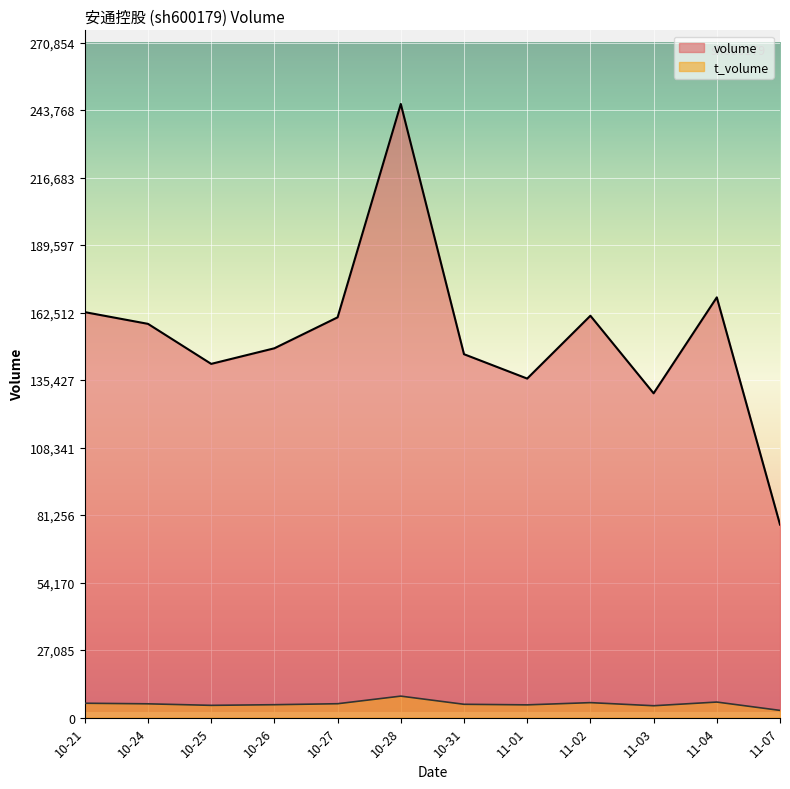

In volume, how many points are higher than both neighbors (excluding endpoints)?

3